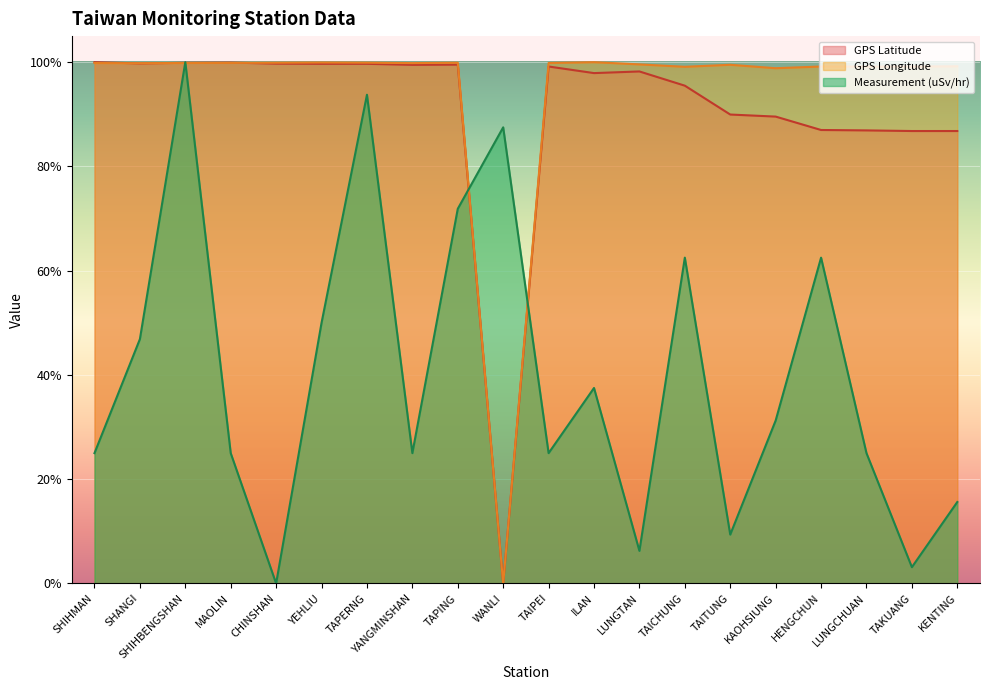

What are all the series names shown in the legend?

GPS Latitude, GPS Longitude, Measurement (uSv/hr)